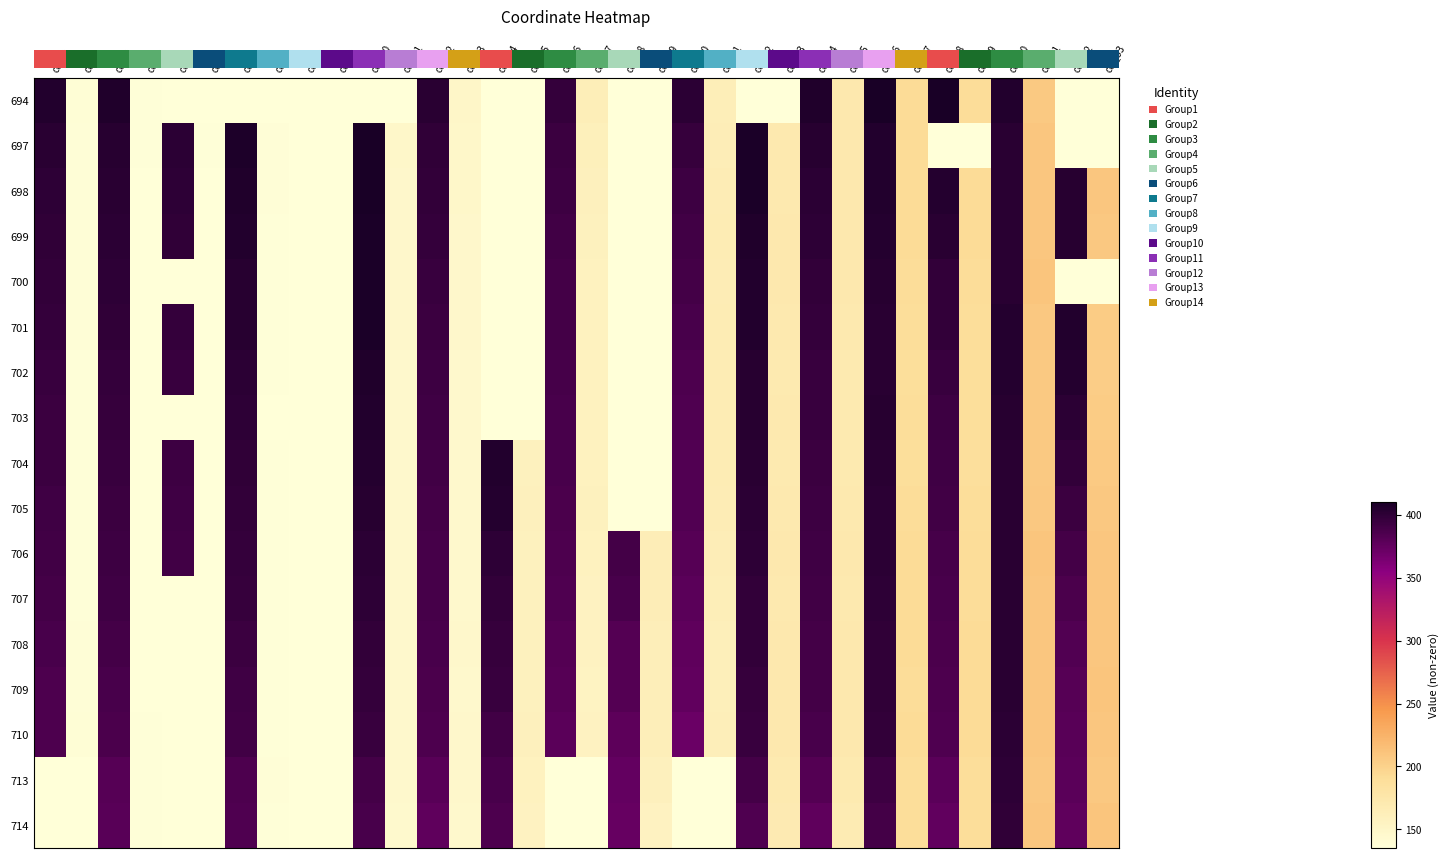

How many values in 698 are above zero?

28